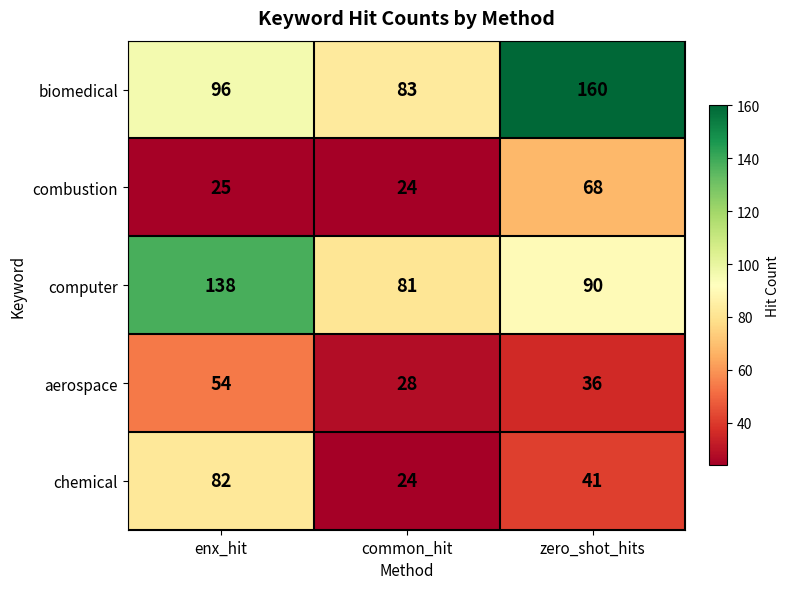

Read the combustion value at enx_hit.

25